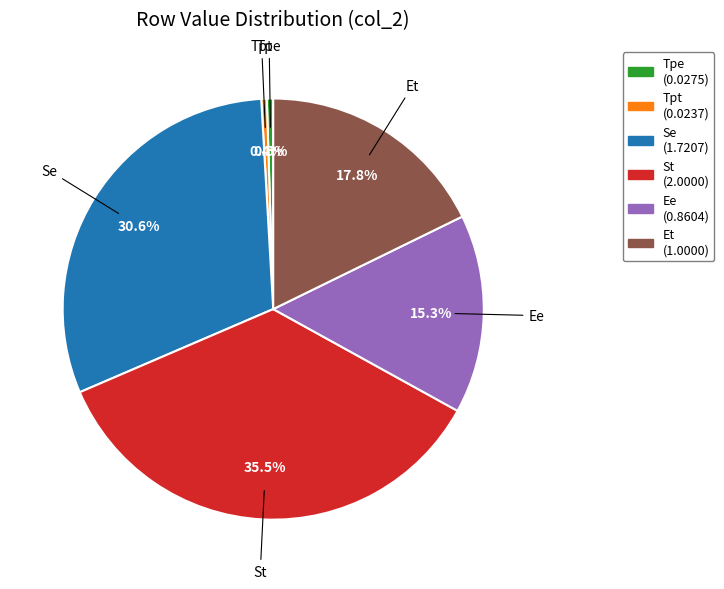

Which category has the biggest portion of the pie?

St